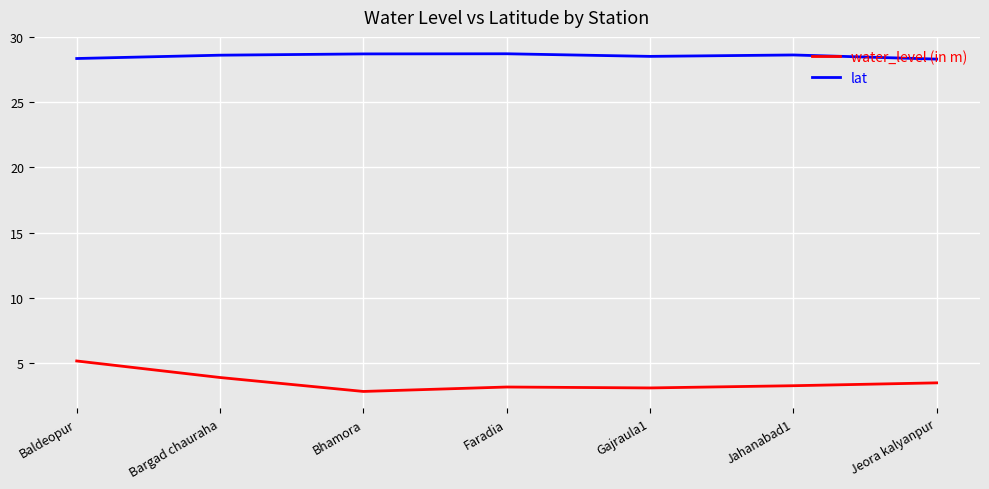

What is the difference between the second highest and minimum values in the lat series?

0.4